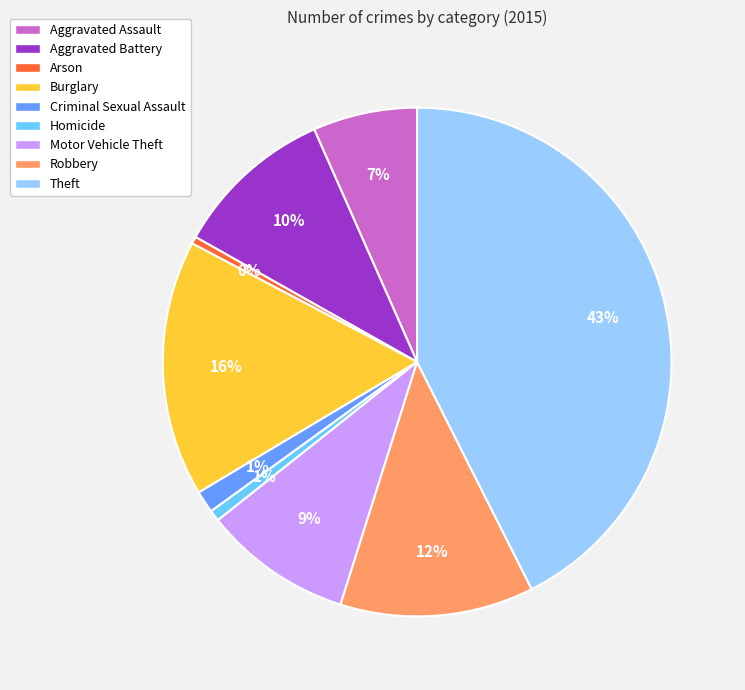

Between Aggravated Battery and Motor Vehicle Theft, which is larger?

Aggravated Battery